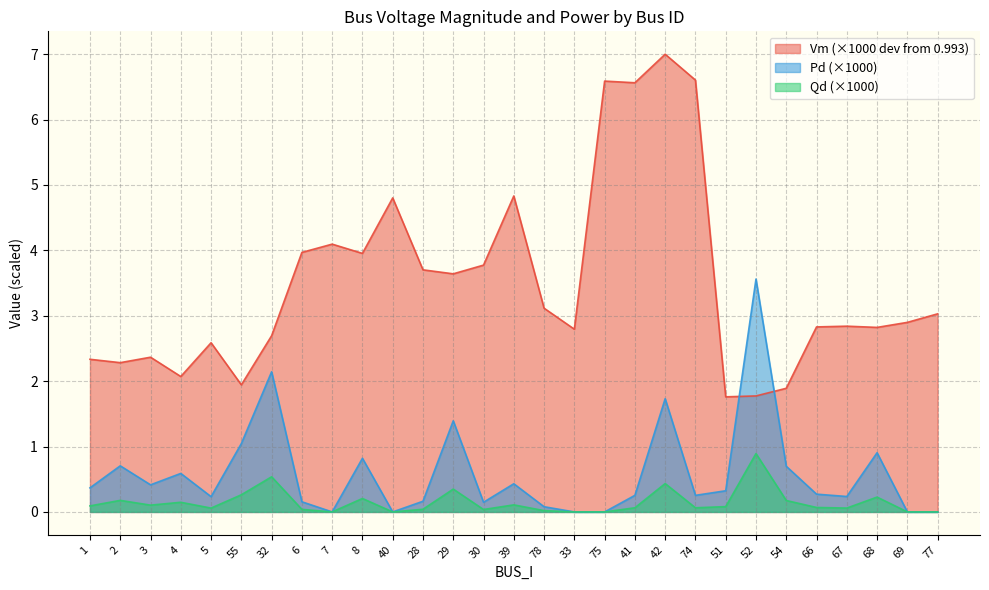

Reading left to right, what are all the values shown in this chart?

Vm: 2.3	2.3	2.4	2.1	2.6	1.9	2.7	4.0	4.1	4.0	4.8	3.7	3.6	3.8	4.8	3.1	2.8	6.6	6.6	7.0	6.6	1.8	1.8	1.9	2.8	2.8	2.8	2.9	3.0
Pd: 0.1	0.2	0.1	0.1	0.1	0.3	0.5	0.0	0.0	0.2	0.0	0.0	0.3	0.0	0.1	0.0	0.0	0.0	0.1	0.4	0.1	0.1	0.9	0.2	0.1	0.1	0.2	0.0	0.0
Qd: 0.4	0.7	0.4	0.6	0.2	1.0	2.1	0.2	0.0	0.8	0.0	0.2	1.4	0.1	0.4	0.1	0.0	0.0	0.3	1.7	0.3	0.3	3.6	0.7	0.3	0.2	0.9	0.0	0.0